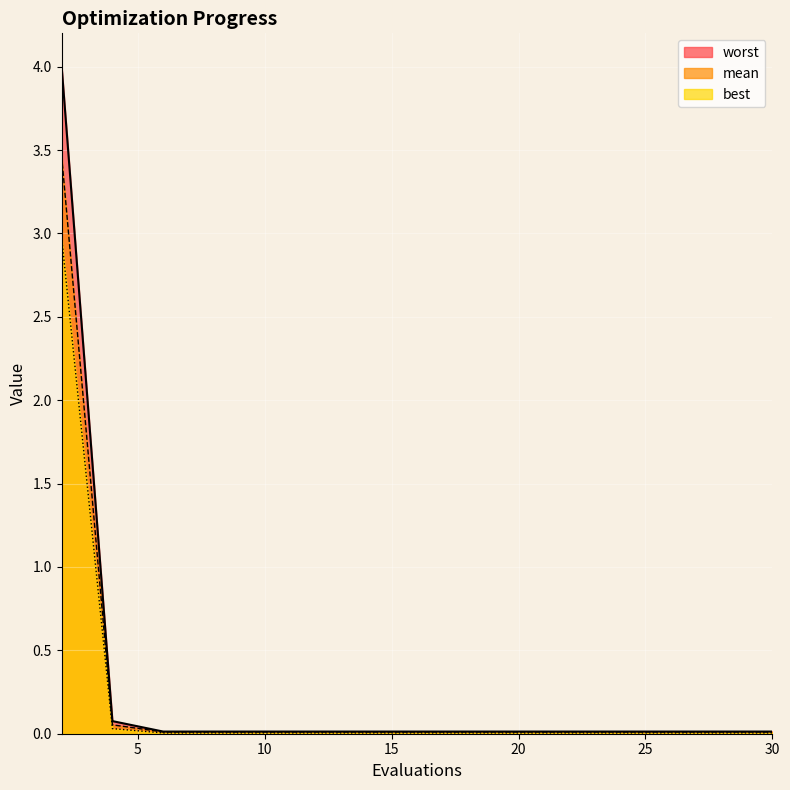

True or false: best and worst cross at least once.

False